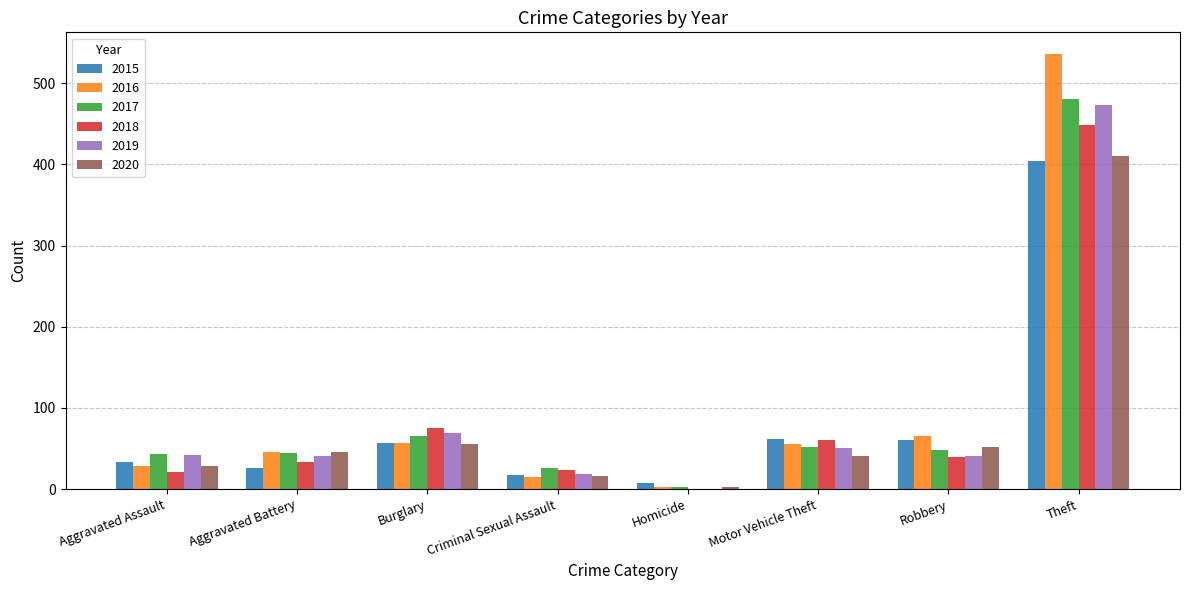

What is the sum of all 2018 values?

702